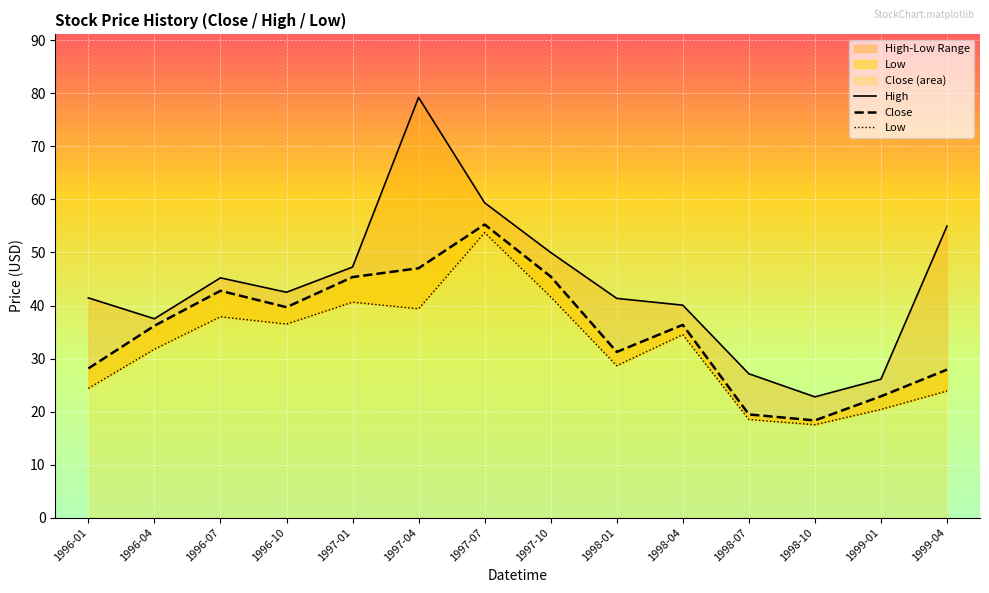

What is the sum of all Close values?

496.0